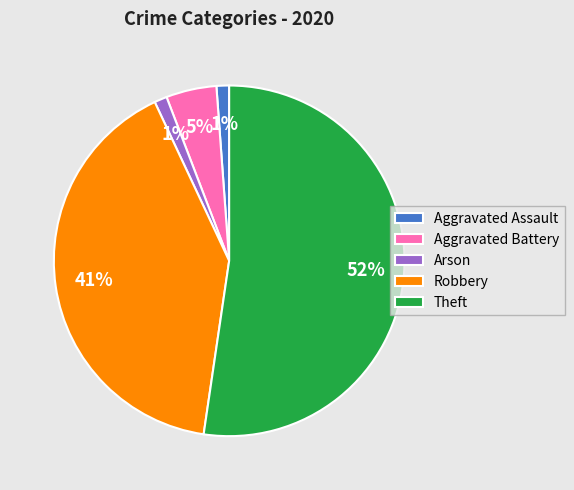

To the nearest percent, what is the difference between the Aggravated Assault and Theft slice percentages?

51%